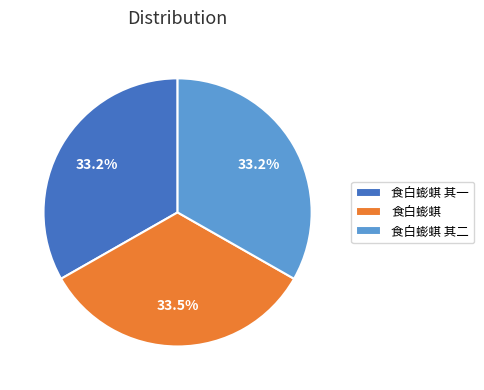

What percentage is the 食白蟛蜞 其二 slice, to the nearest percent?

33%